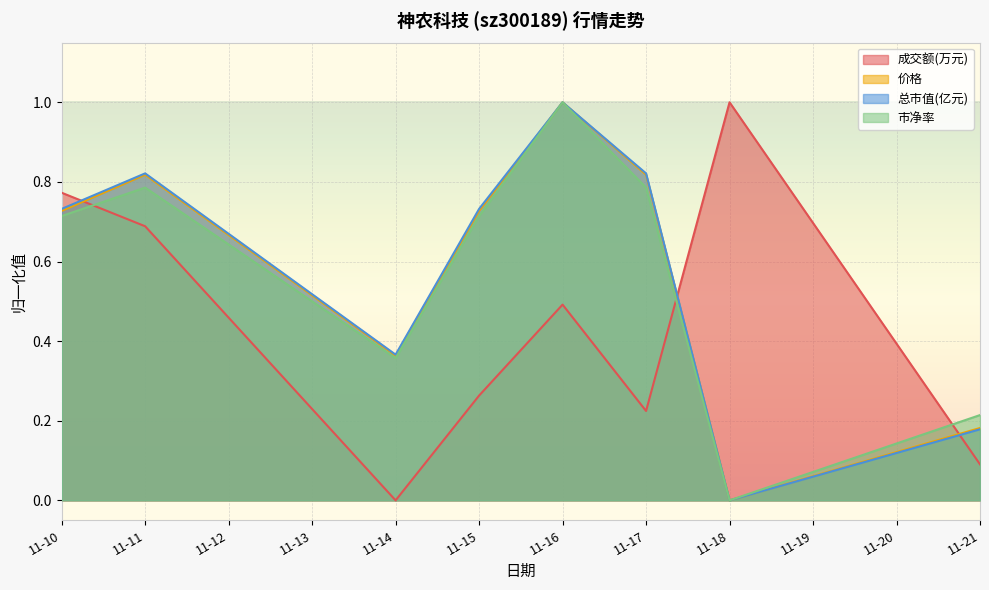

Does the chart display data point markers on the line(s)?

No